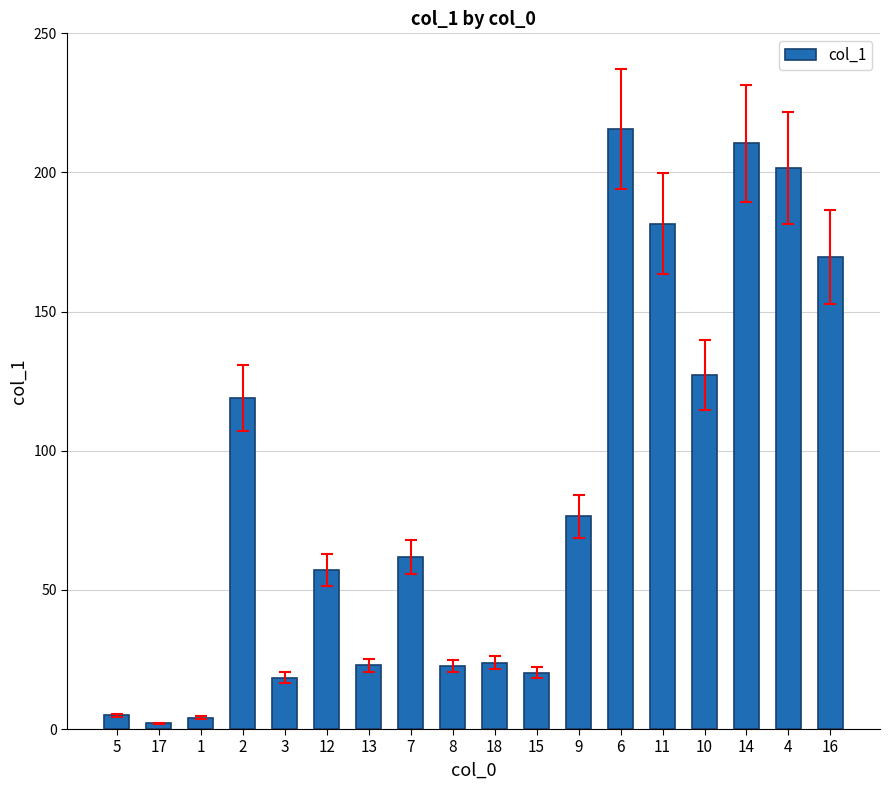

True or false: the data shows 86.3 at 12.

False